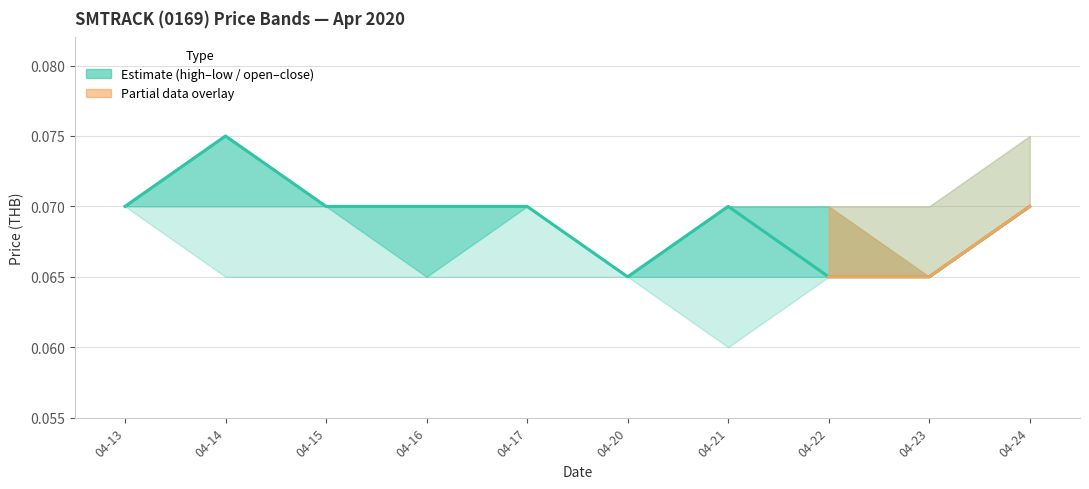

Reading left to right, transcribe all the data shown in this chart.

high: 0.1	0.1	0.1	0.1	0.1	0.1	0.1	0.1	0.1	0.1
close: 0.1	0.1	0.1	0.1	0.1	0.1	0.1	0.1	0.1	0.1
open: 0.1	0.1	0.1	0.1	0.1	0.1	0.1	0.1	0.1	0.1
low: 0.1	0.1	0.1	0.1	0.1	0.1	0.1	0.1	0.1	0.1